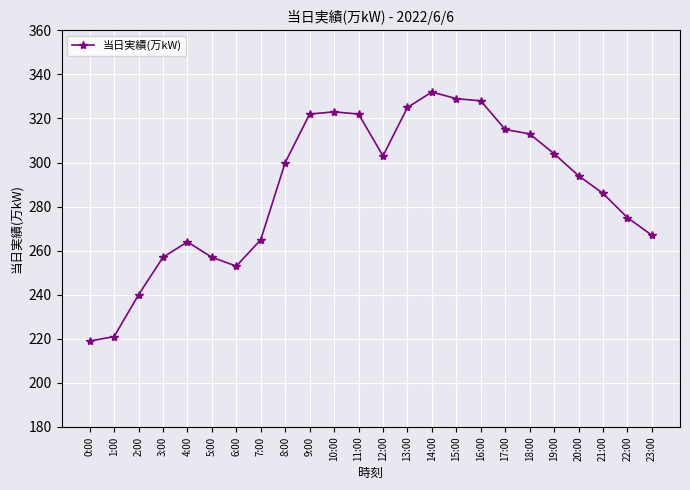

What is the sum of the values at 1:00 and 11:00?

543